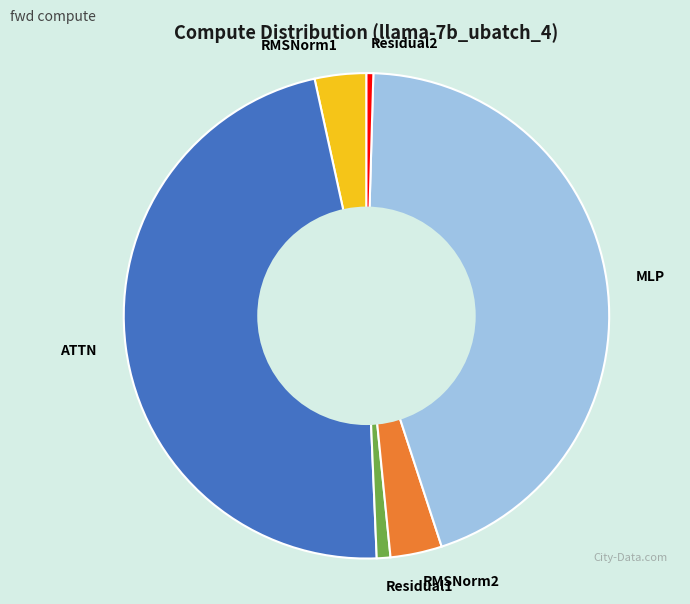

Combined, do ATTN and Residual1 account for over 50%?

No